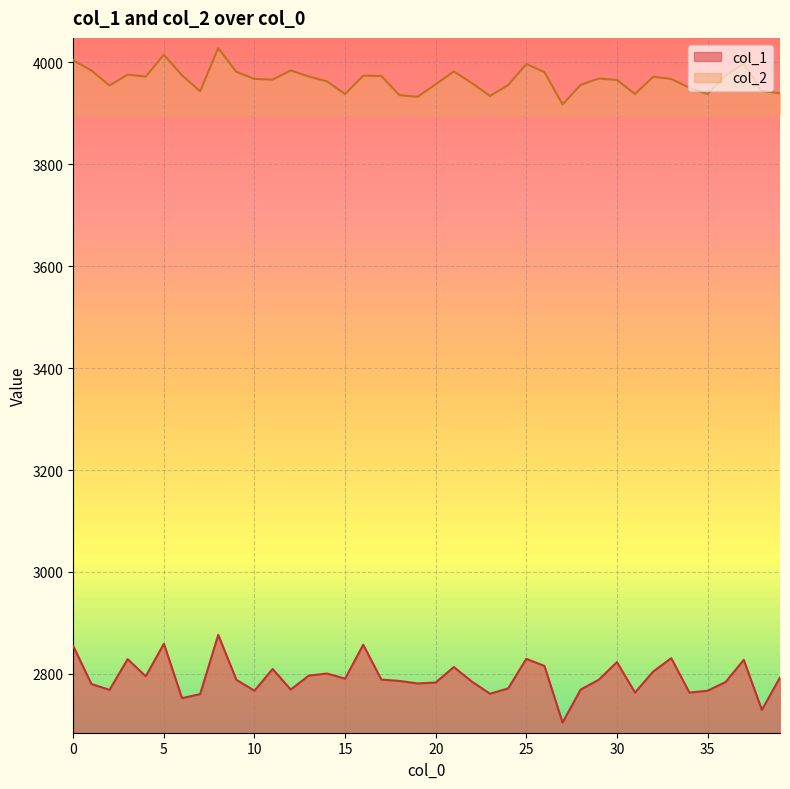

How many lines are shown in the chart?

2